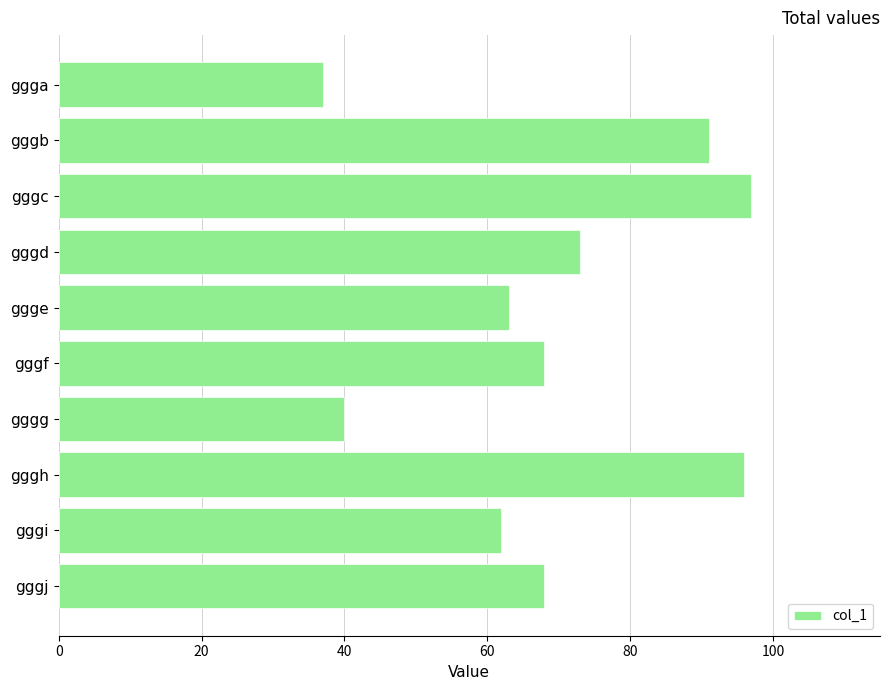

Count the number of categories in the chart.

10